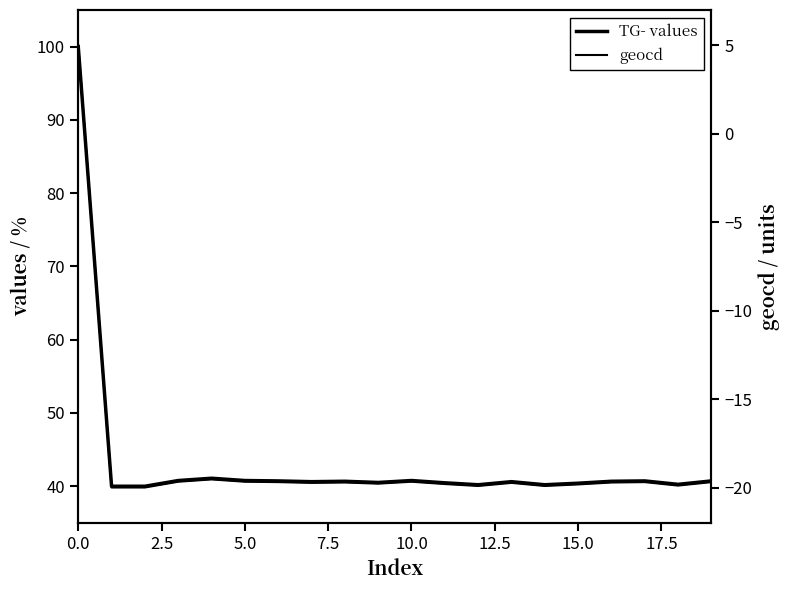

True or false: geocd has more than 1 interior local peaks.

True